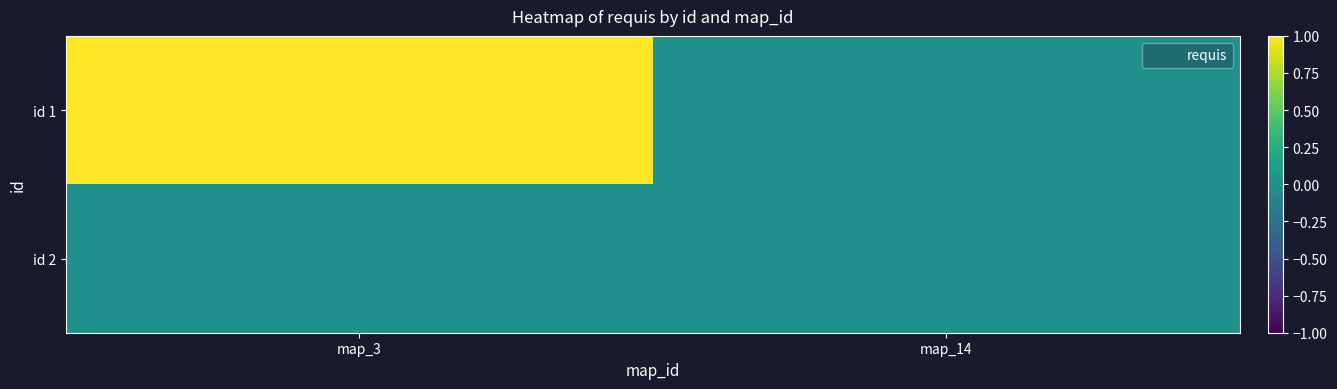

Which has a higher value, map_3 or map_14?

map_3